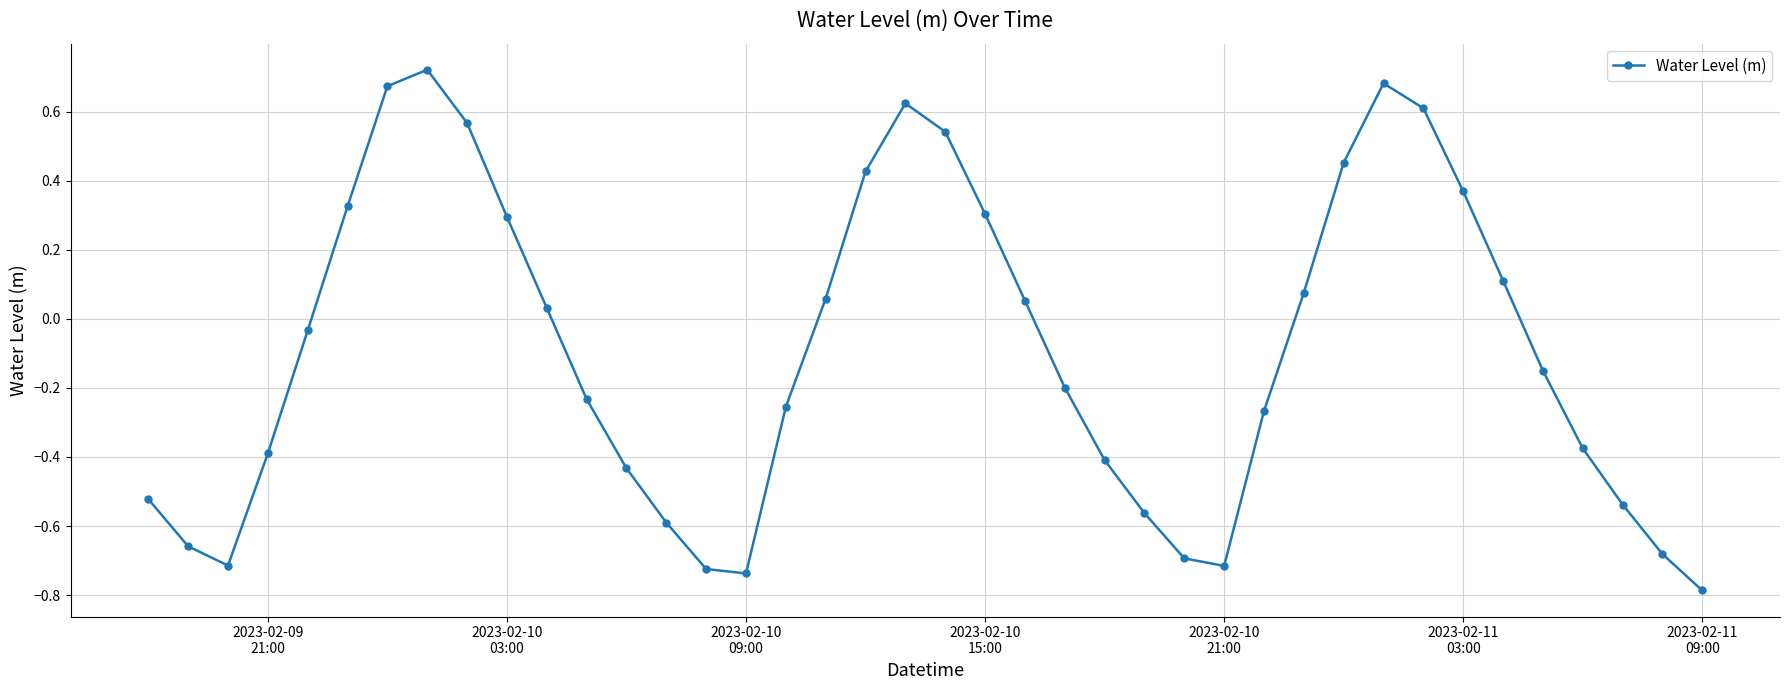

What is the smallest value displayed?

-0.8